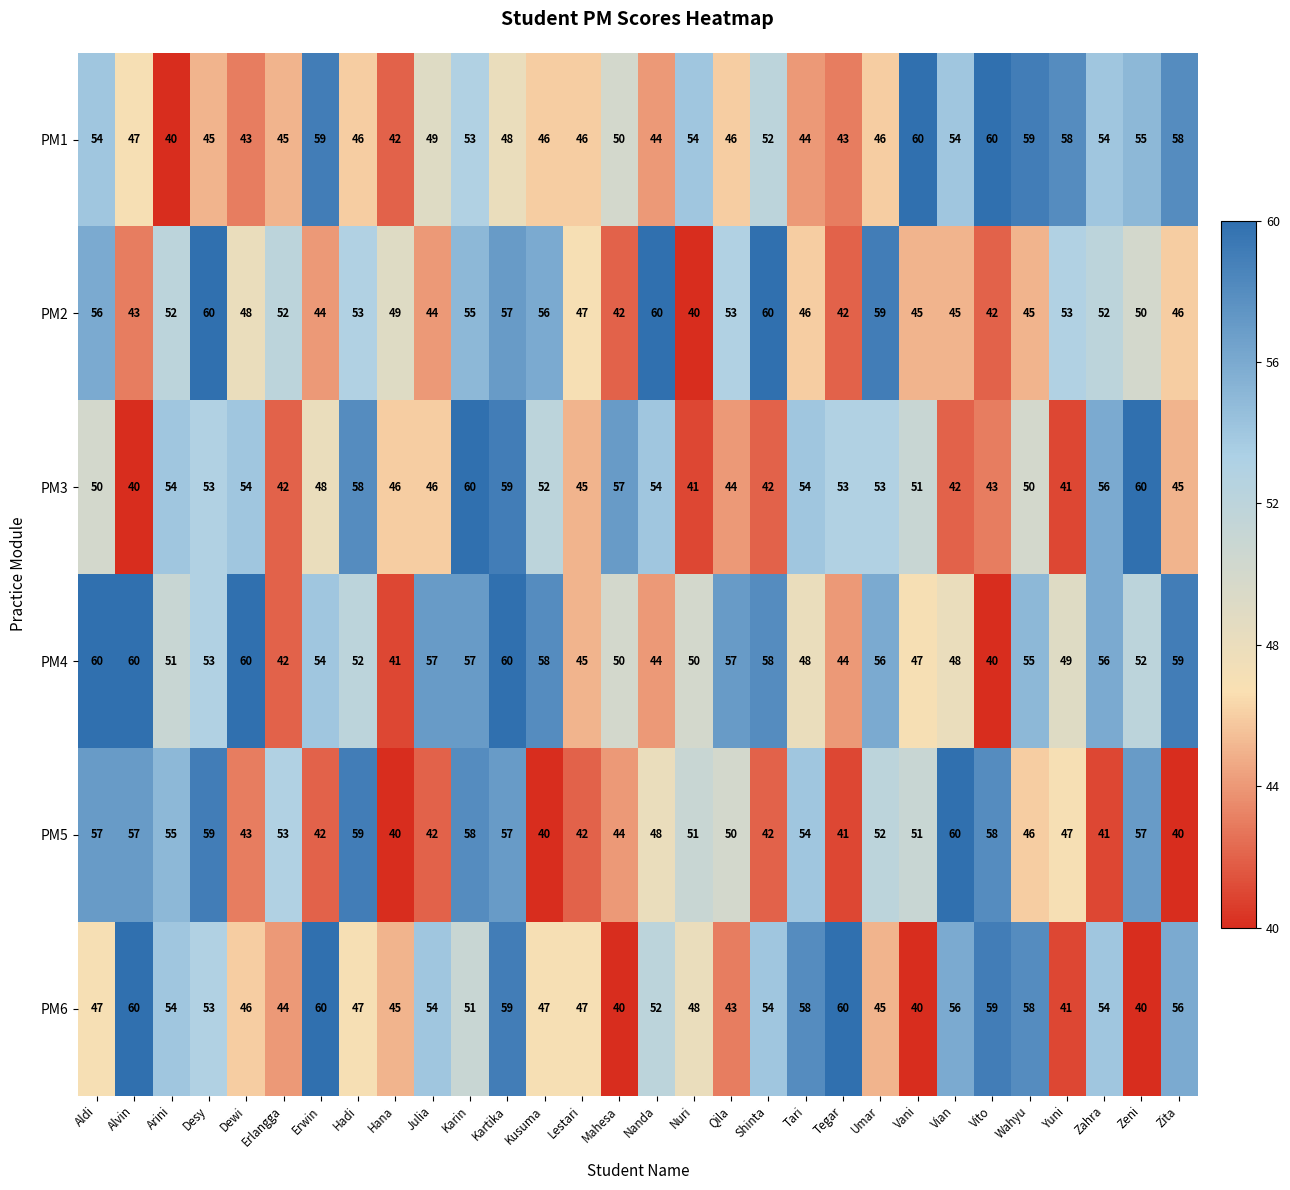

What is the difference between the PM4 values at Mahesa and Zahra?

6